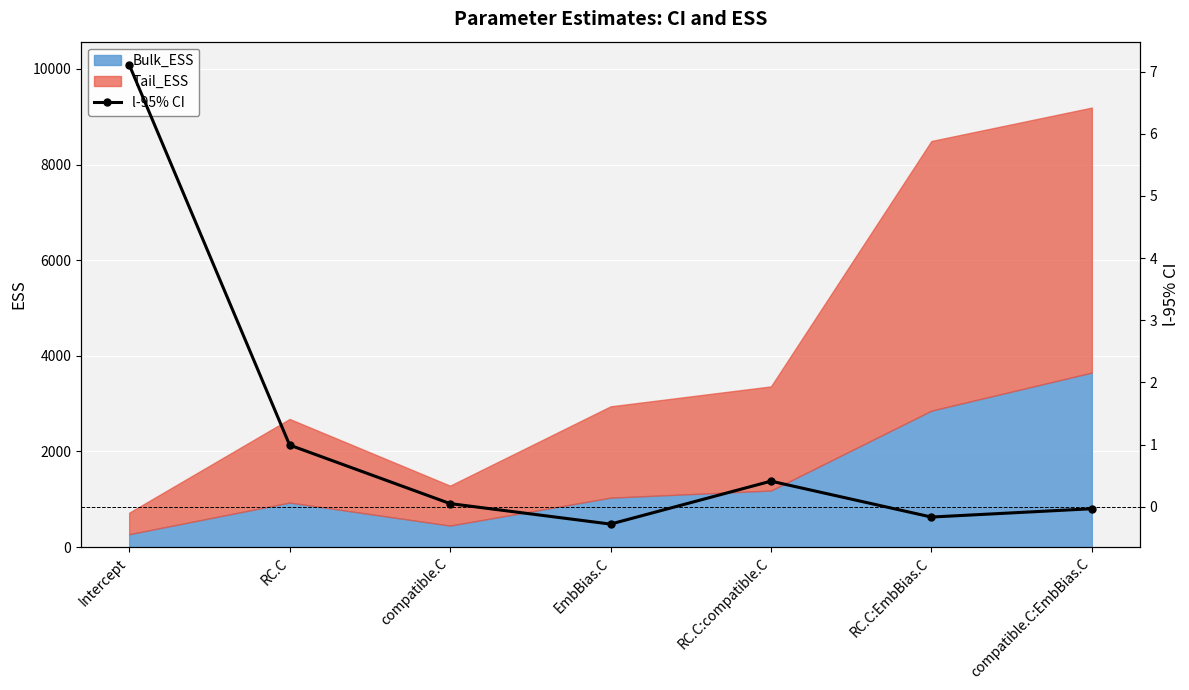

True or false: there are more than 1 points higher than both neighbors.

False